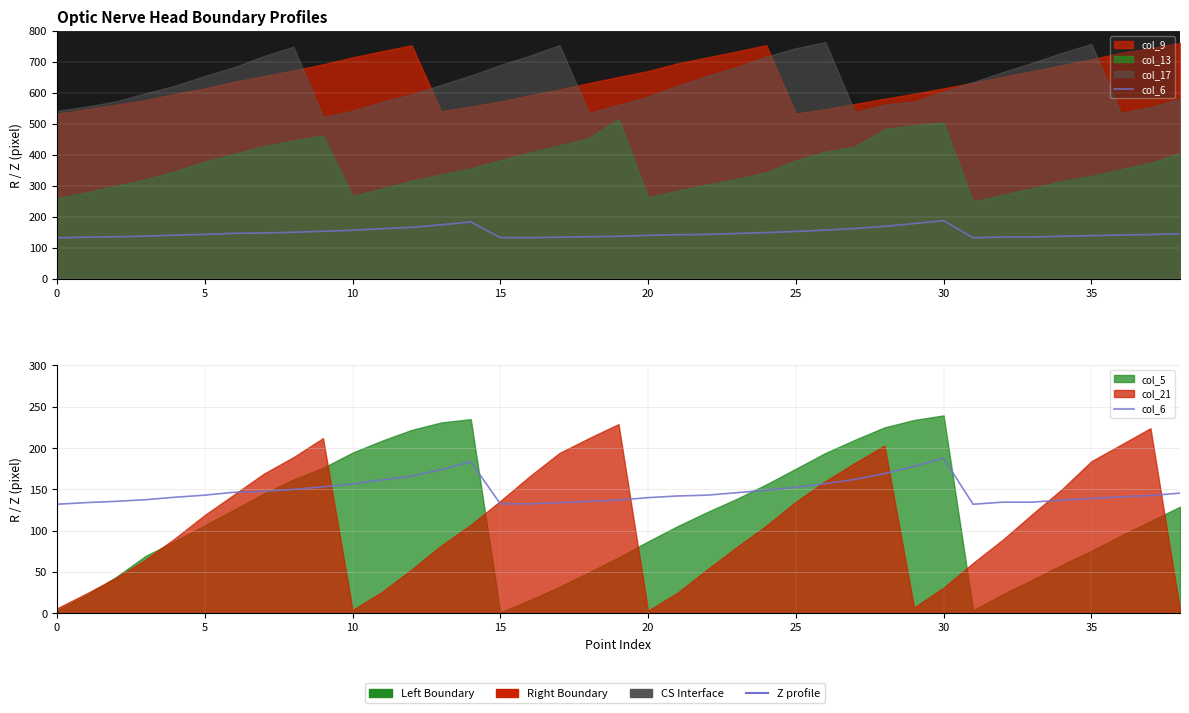

What is the label of the 23rd point from the left?

22